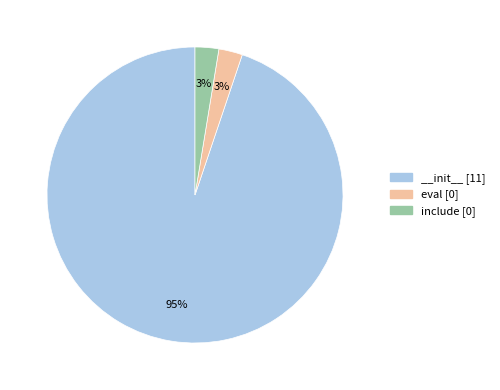

Which category has the biggest portion of the pie?

__init__ [11]